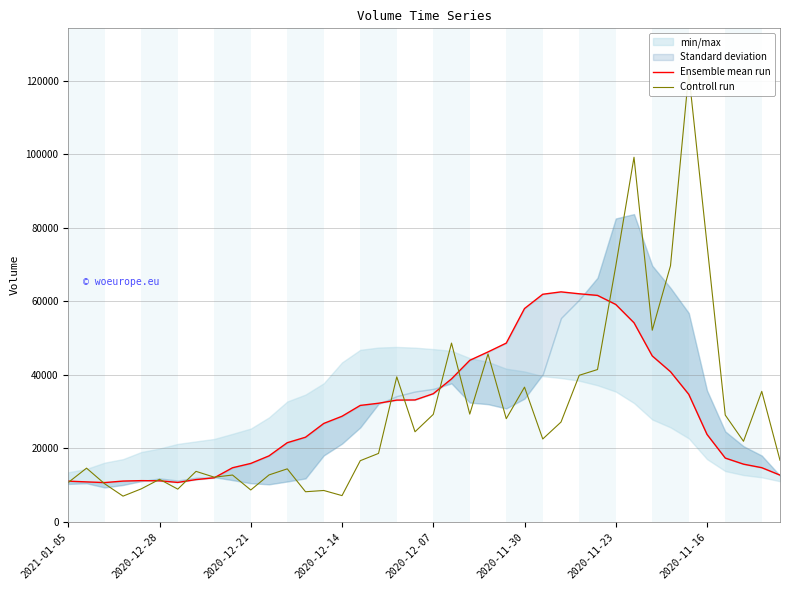

What is the difference between the highest and lowest values at 2020-12-28?

3743.5